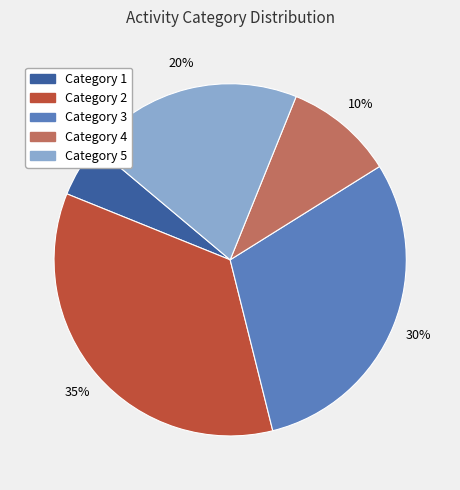

Rank the categories by value from highest to lowest.

Category 2, Category 3, Category 5, Category 4, Category 1